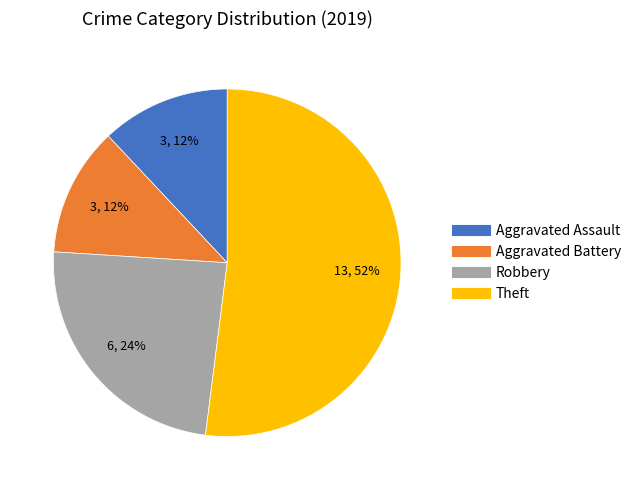

Does any single category account for the majority?

Yes